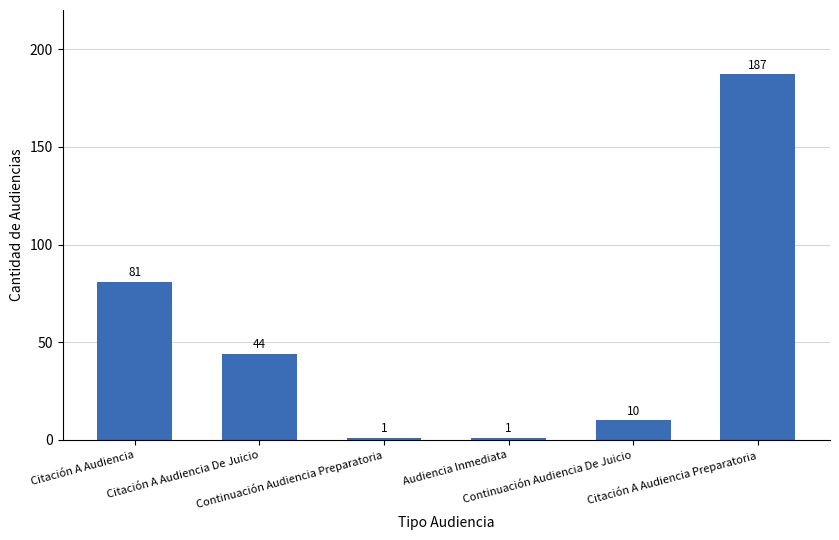

How many data points does each series have?

6